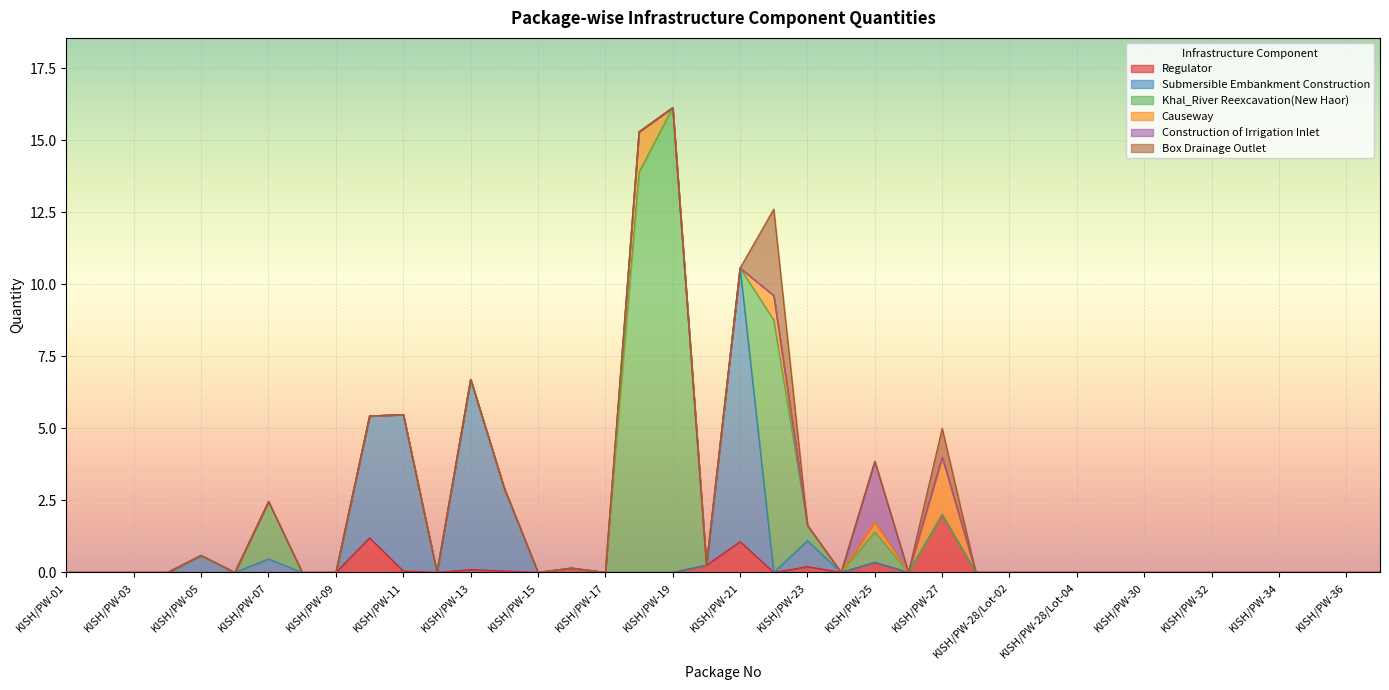

List the labels in order of Regulator value, largest first.

KISH/PW-27, KISH/PW-10, KISH/PW-21, KISH/PW-25, KISH/PW-20, KISH/PW-23, KISH/PW-16, KISH/PW-13, KISH/PW-11, KISH/PW-14, KISH/PW-01, KISH/PW-02, KISH/PW-03, KISH/PW-04, KISH/PW-05, KISH/PW-06, KISH/PW-07, KISH/PW-08, KISH/PW-09, KISH/PW-12, KISH/PW-15, KISH/PW-17, KISH/PW-18, KISH/PW-19, KISH/PW-22, KISH/PW-24, KISH/PW-26, KISH/PW-28/Lot-01, KISH/PW-28/Lot-02, KISH/PW-28/Lot-03, KISH/PW-28/Lot-04, KISH/PW-29, KISH/PW-30, KISH/PW-31, KISH/PW-32, KISH/PW-33, KISH/PW-34, KISH/PW-35, KISH/PW-36, KISH/PW-37